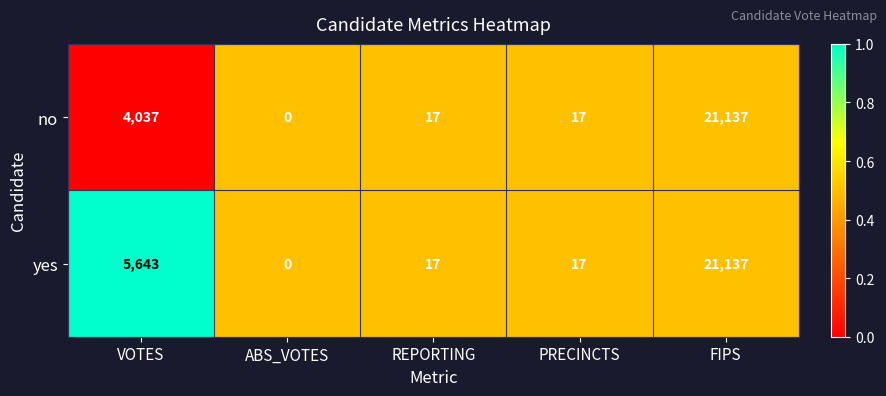

What is the total value across all series at PRECINCTS?

34